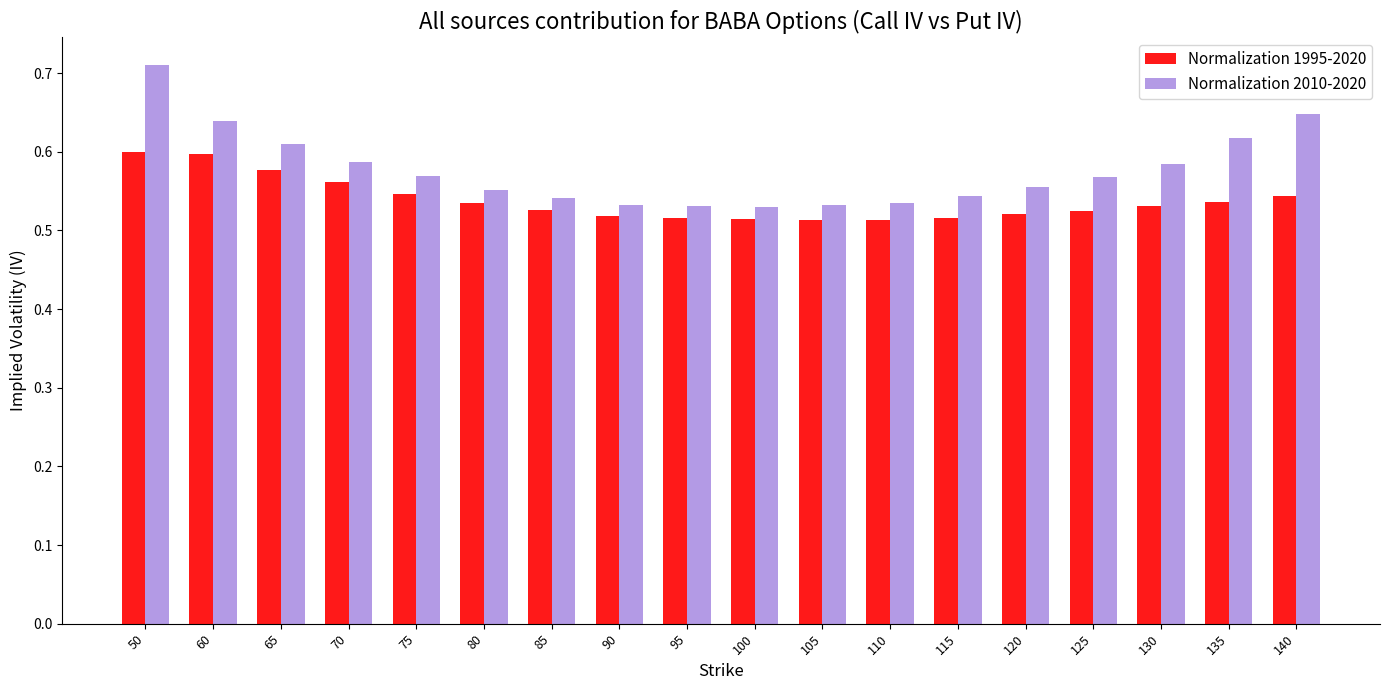

What is the difference between the second highest and second lowest values in the Normalization 1995-2020 series?

0.1